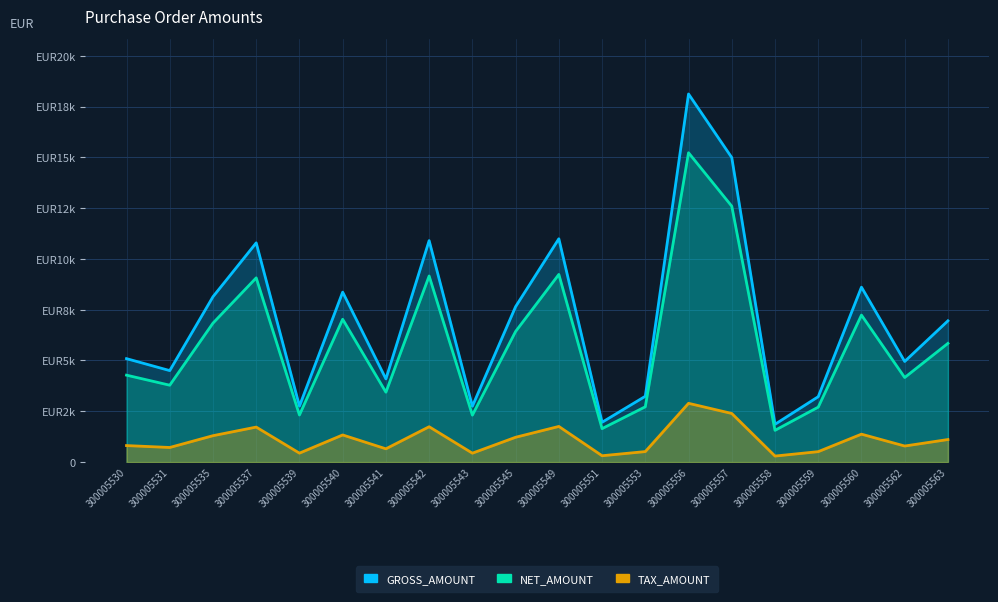

Reading right to left, extract all data points from this chart.

GROSS_AMOUNT: 6952.6	4952.7	8609.1	3218.9	1860.0	14986.4	18116.6	3239.2	1959.9	10990.4	7650.5	2748.9	10899.2	4093.5	8364.8	2756.0	10789.7	8138.4	4503.0	5091.2
NET_AMOUNT: 5842.5	4161.9	7234.5	2705.0	1563.0	12593.6	15224.0	2722.0	1647.0	9235.6	6429.0	2310.0	9159.0	3439.9	7029.3	2316.0	9067.0	6839.0	3784.0	4278.3
TAX_AMOUNT: 1110.1	790.8	1374.5	514.0	297.0	2392.8	2892.6	517.2	312.9	1754.8	1221.5	438.9	1740.2	653.6	1335.6	440.0	1722.7	1299.4	719.0	812.9